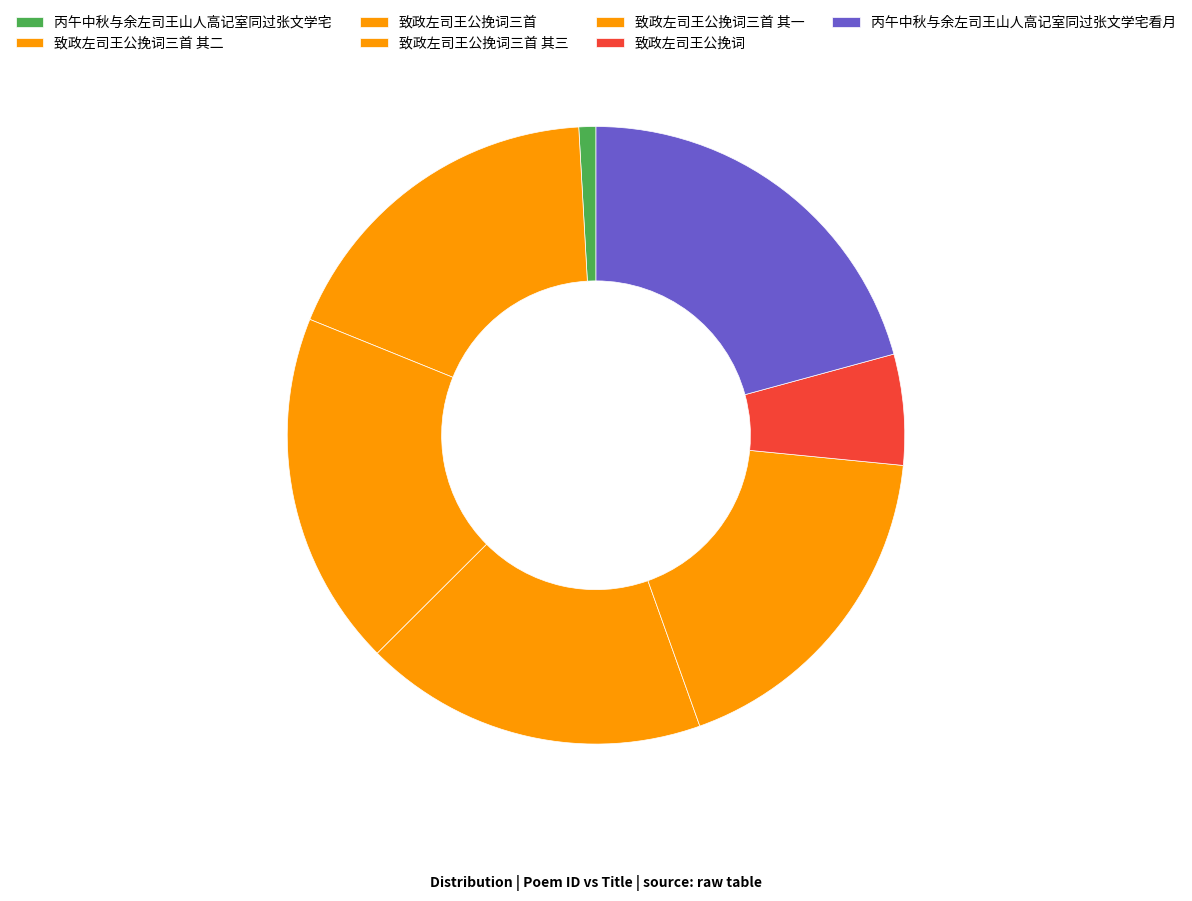

Count the number of slices in the pie.

7